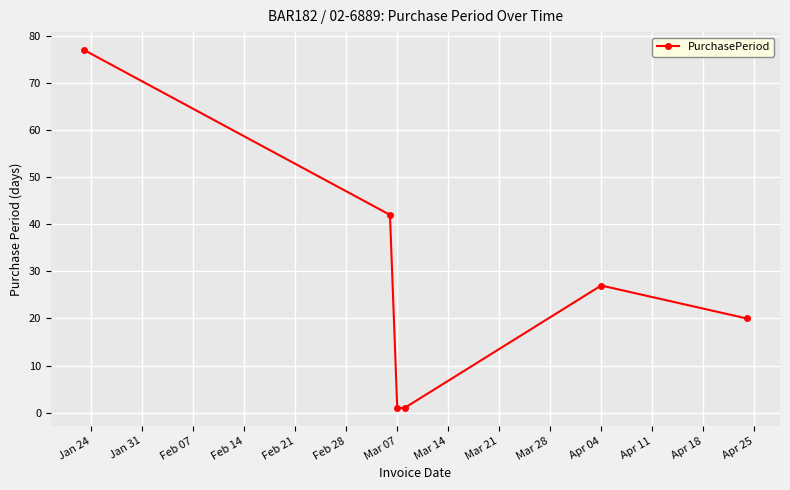

What is the sum of all values?

168